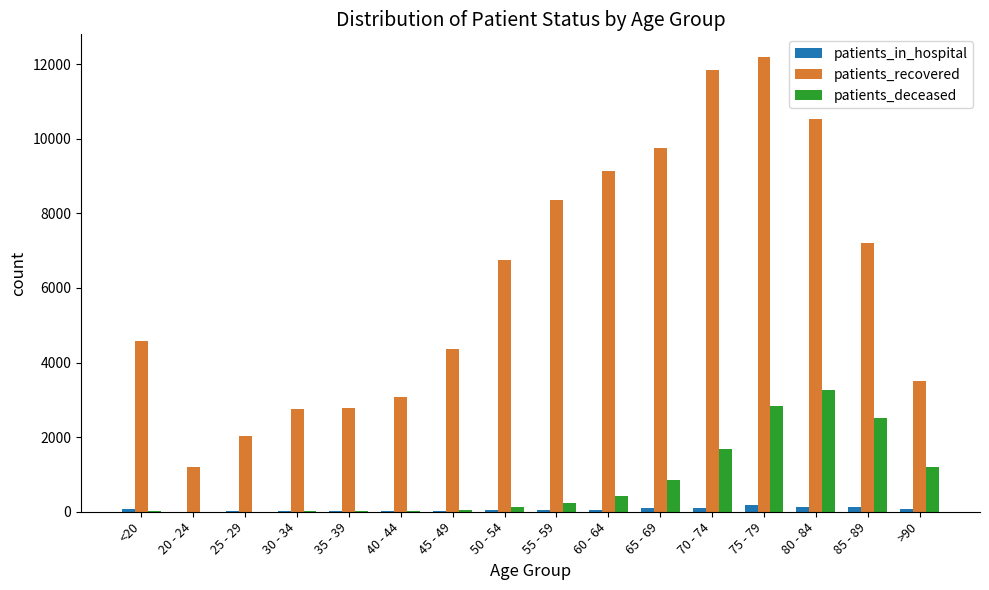

Which series changed the most between 20 - 24 and 30 - 34?

patients_recovered